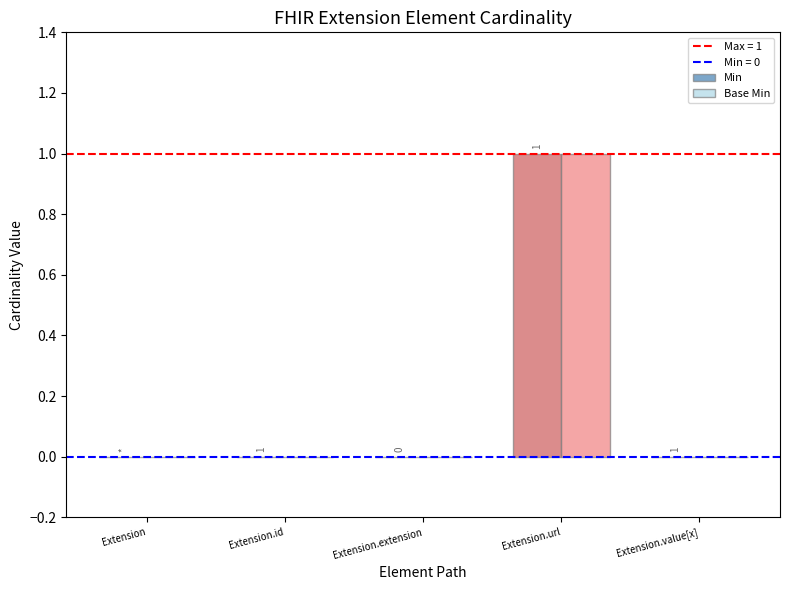

Are the bars horizontal?

No